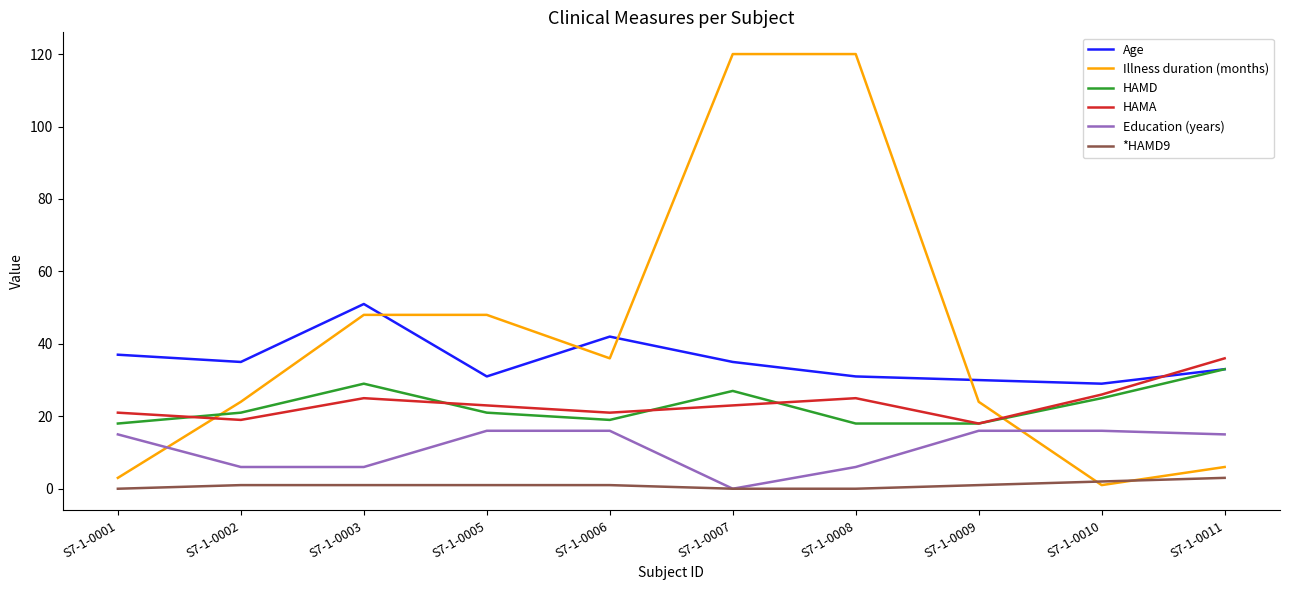

Count the number of categories in the chart.

10